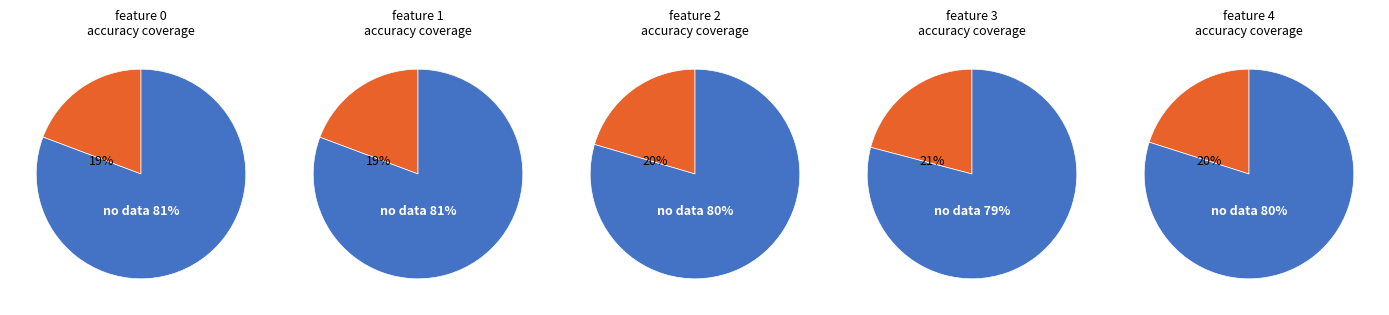

What portion of the pie excludes 4?

79.9%